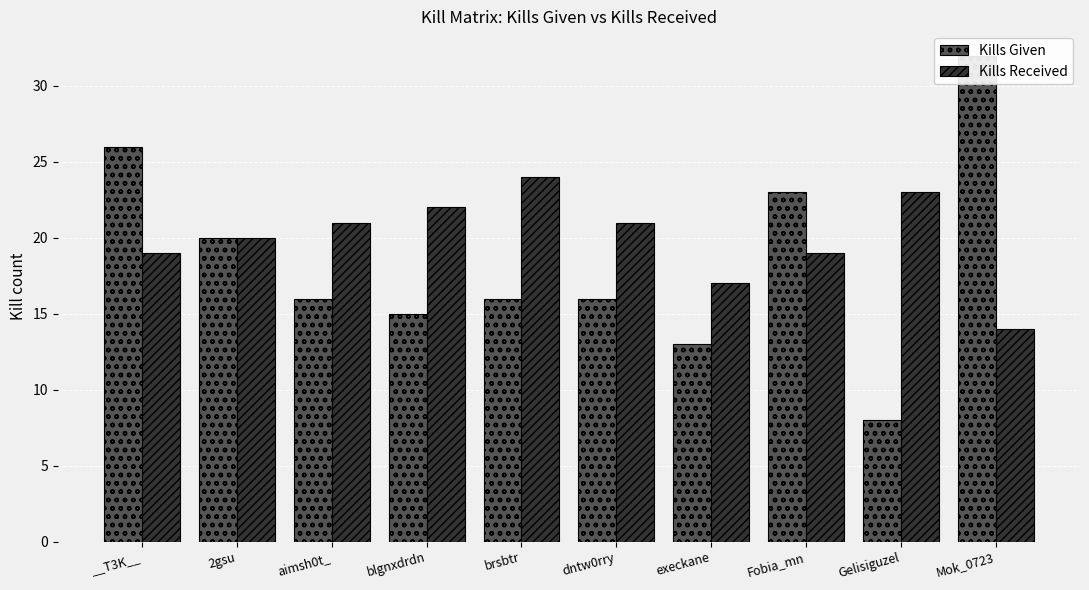

What is the value of the Kills Given bar at the 9th from the left?

8